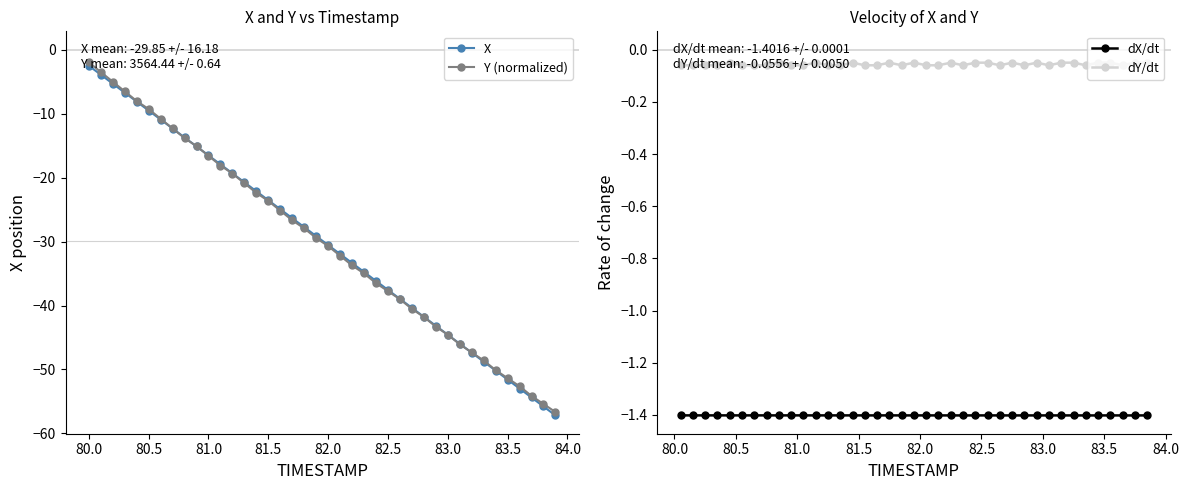

Rank the series by their maximum value, from highest to lowest.

Y, X